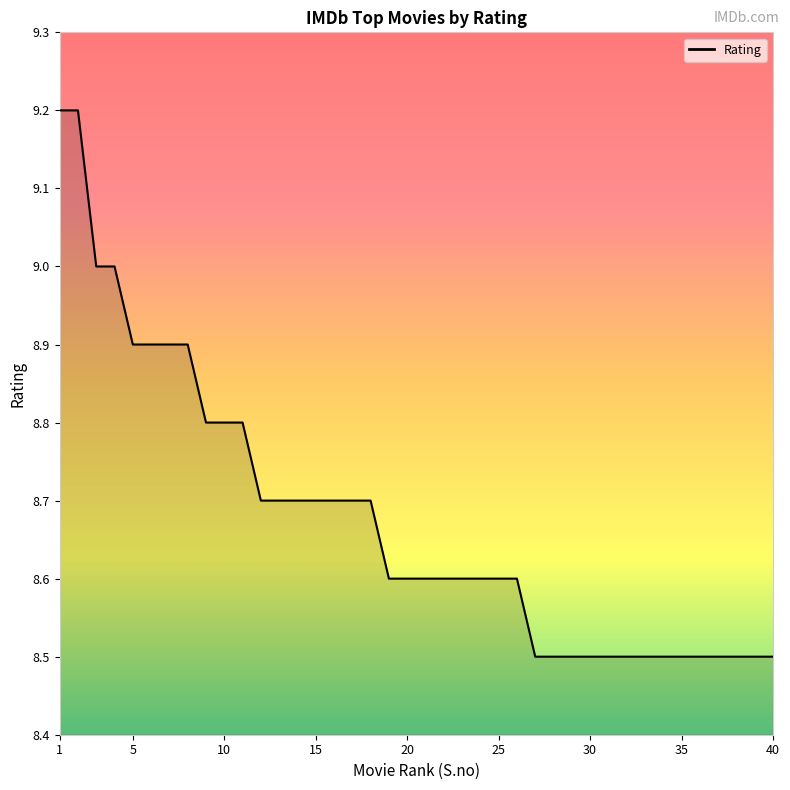

Does the chart display data point markers on the line(s)?

No